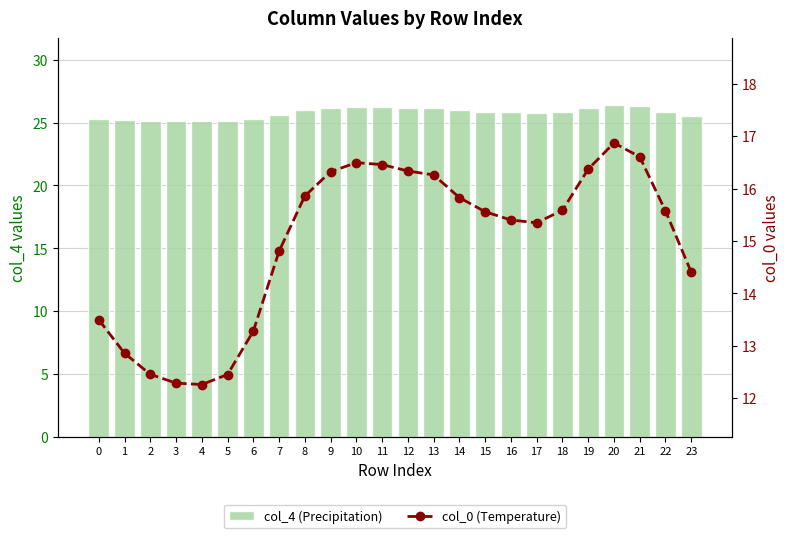

What is the value of the col_4 (Precipitation) bar at the 6th from the left?

25.1